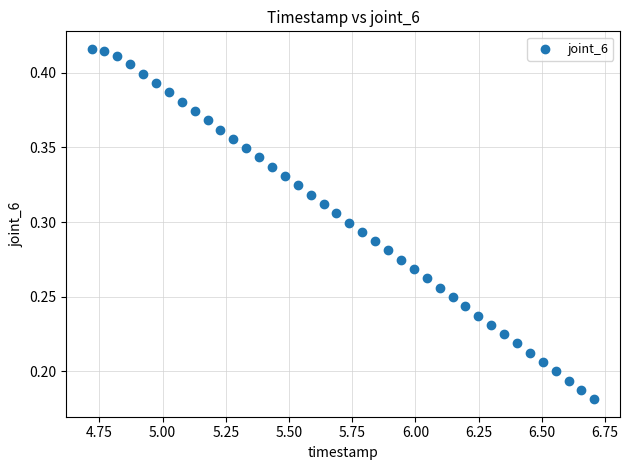

What is the range of X values (max minus min)?

2.0